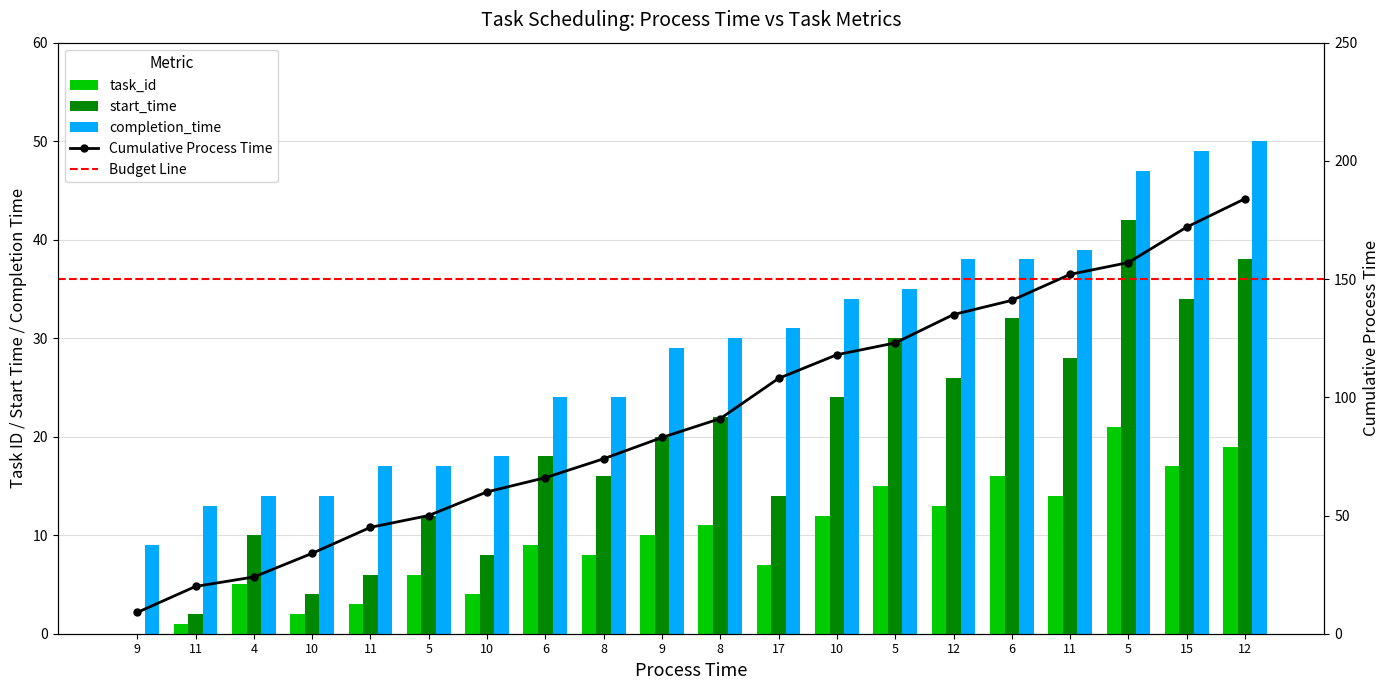

What is the label of the 3rd bar from the left?

4